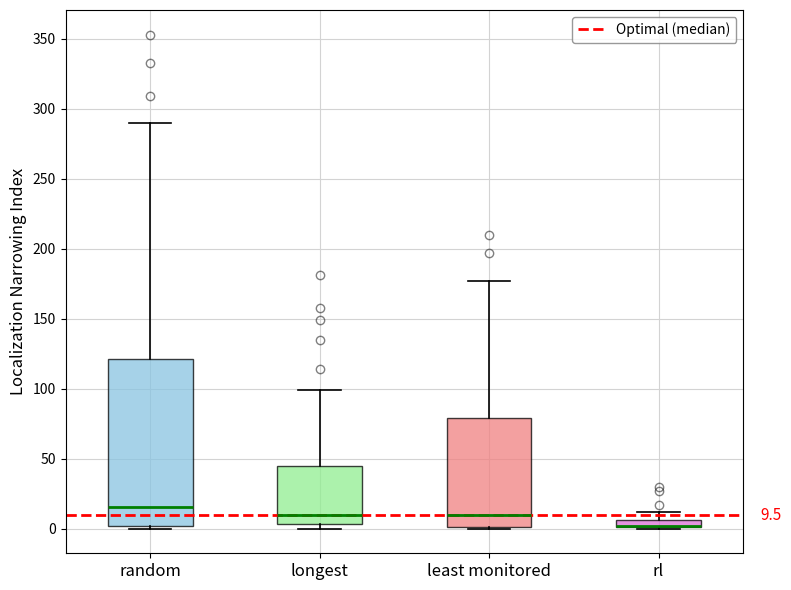

Which box is the tallest, from its lower edge to its upper edge?

random